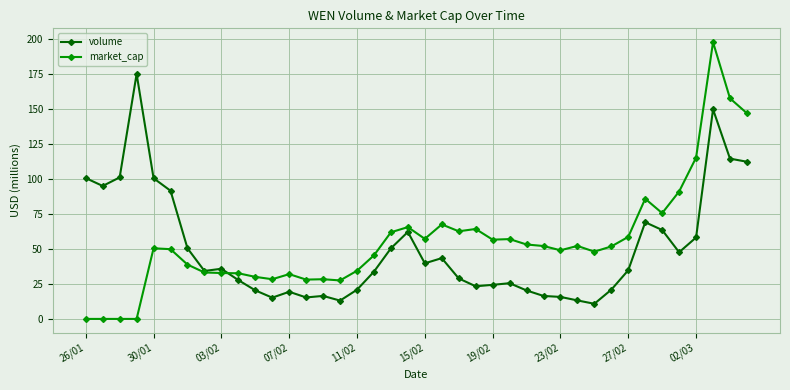

Rank the series by their maximum value, from lowest to highest.

volume, market_cap